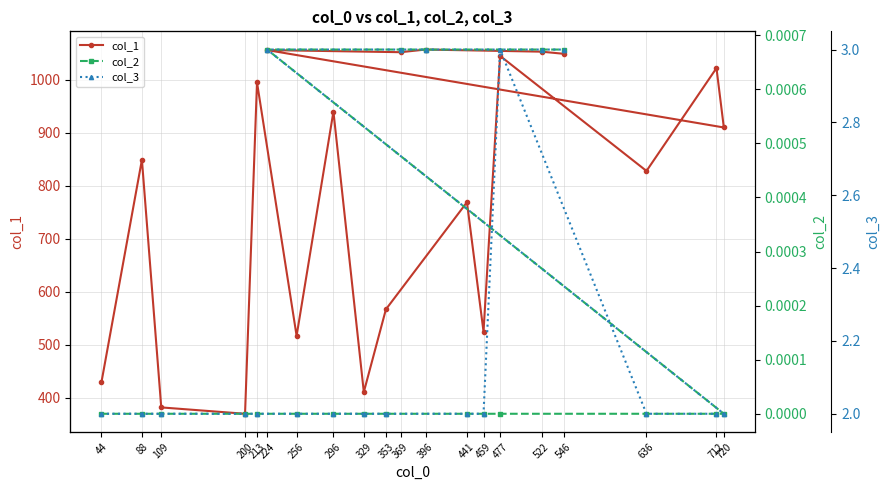

How many col_2 values are between 0 and 1?

20